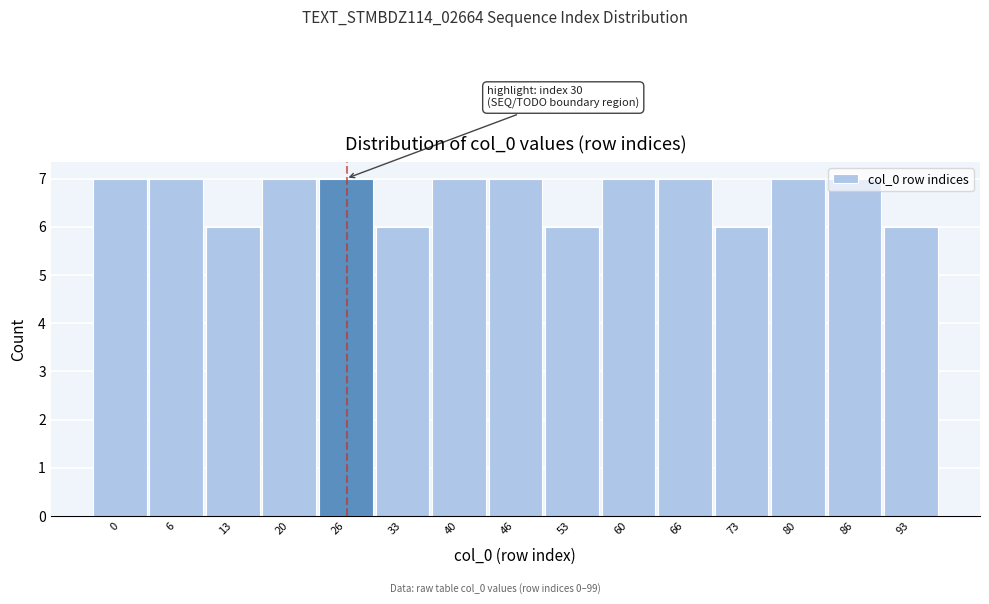

The chart shows a value of 7 at 26. True or false?

True